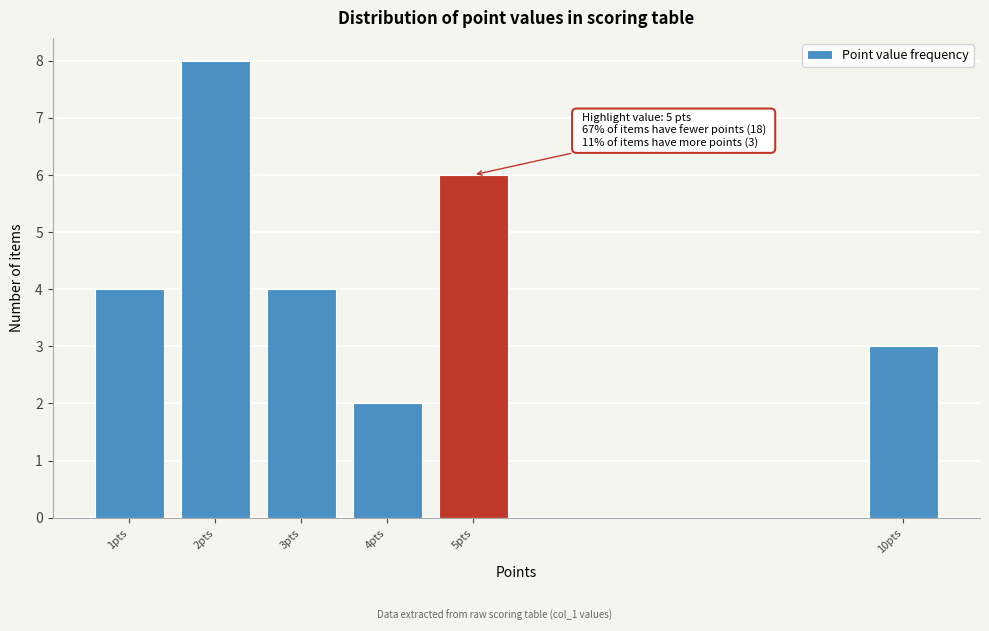

Reading left to right, transcribe all the data shown in this chart.

4	8	4	2	6	3